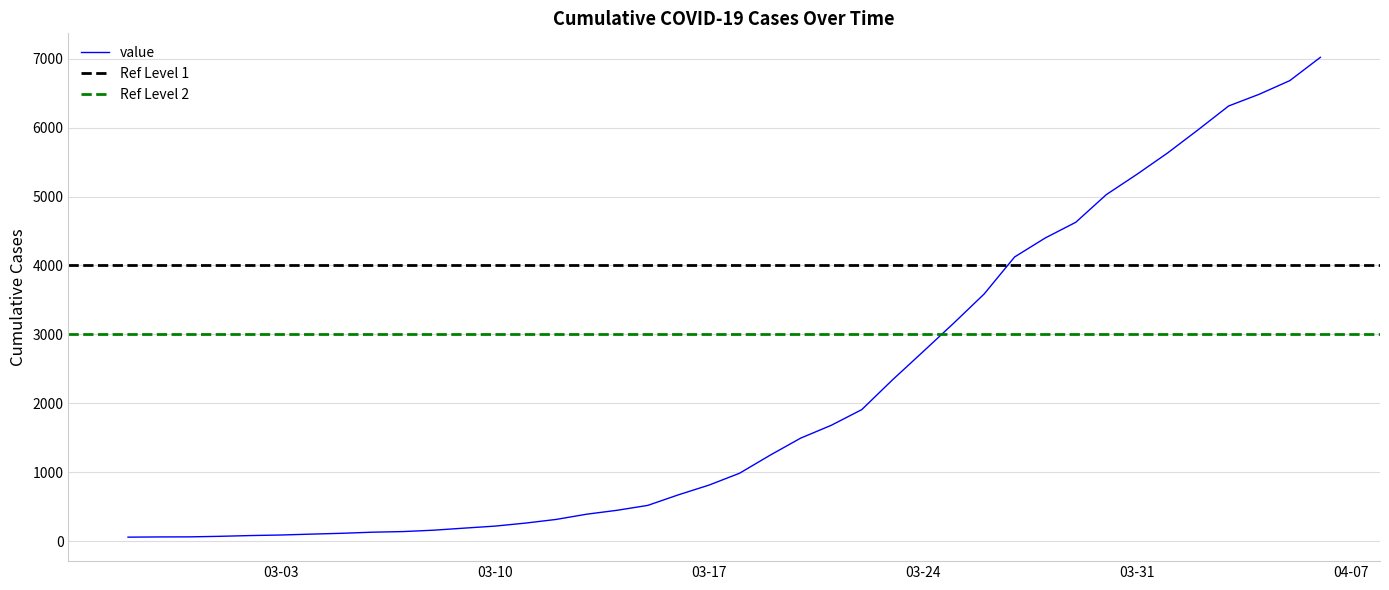

Is it true that the value at 2020-02-29 is 61?

True